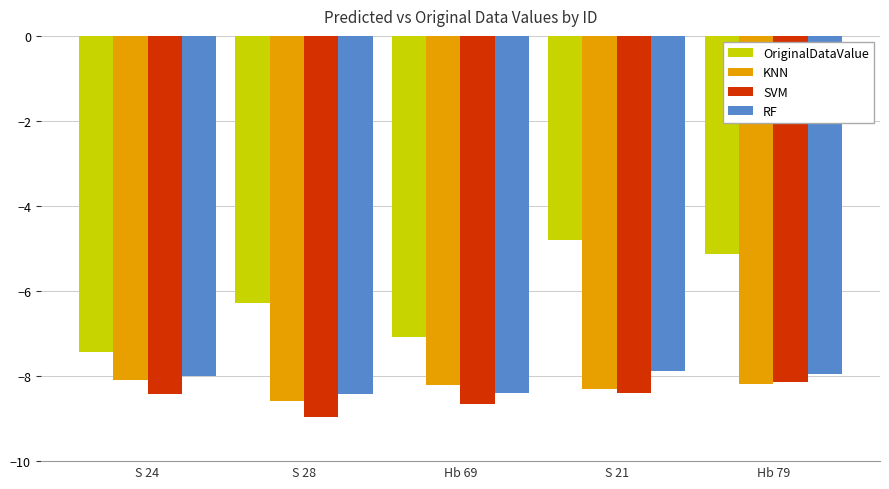

What is the spread (max minus min) of values at Hb 79?

3.1